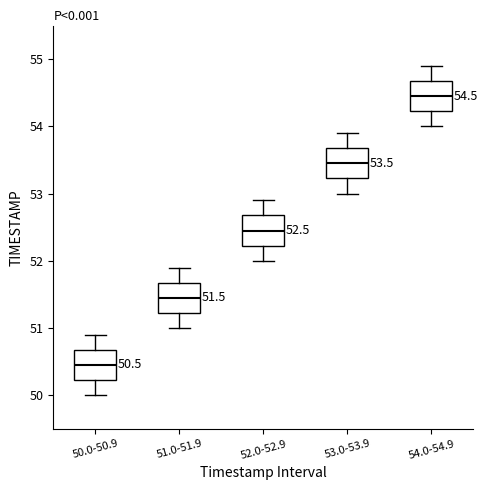

Which box's median line is the lowest?

50.0-50.9